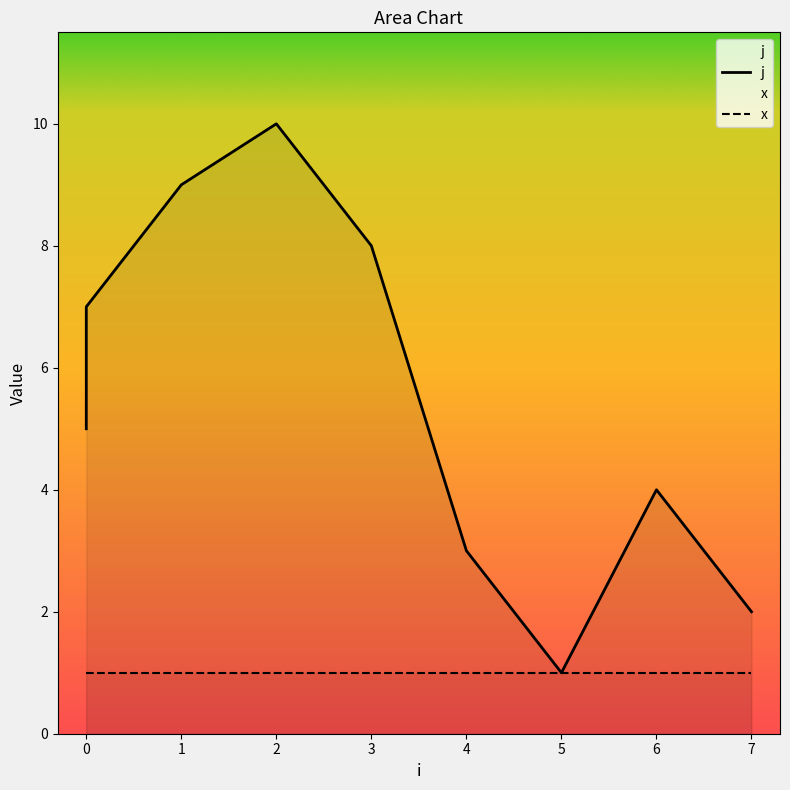

True or false: the data shows 1 at 4.

False